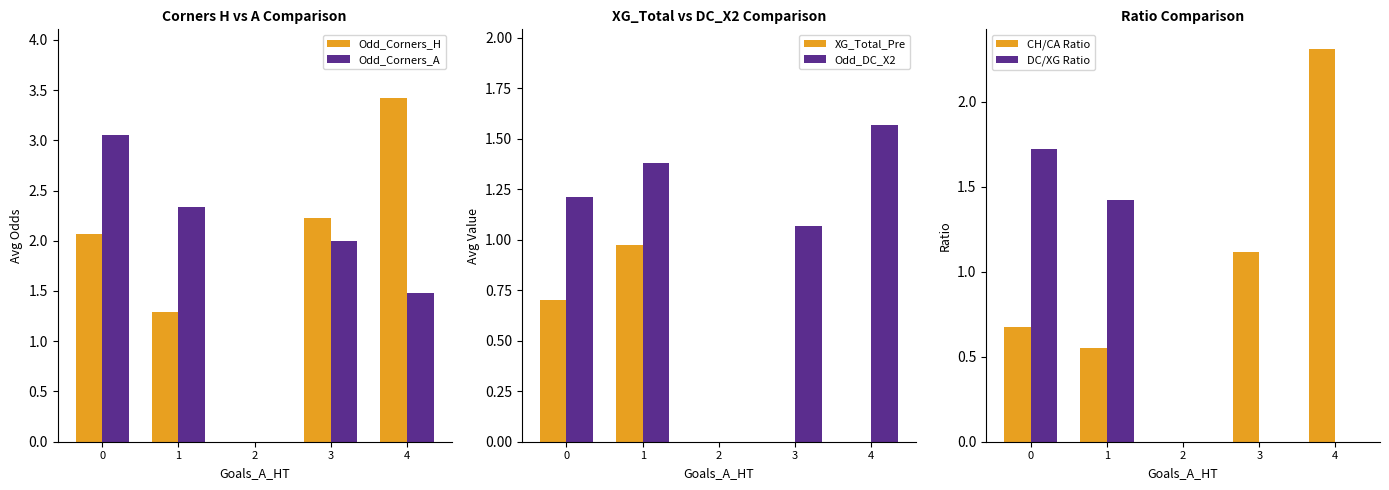

The Odd_Corners_H series shows 2.3 at 1. True or false?

False